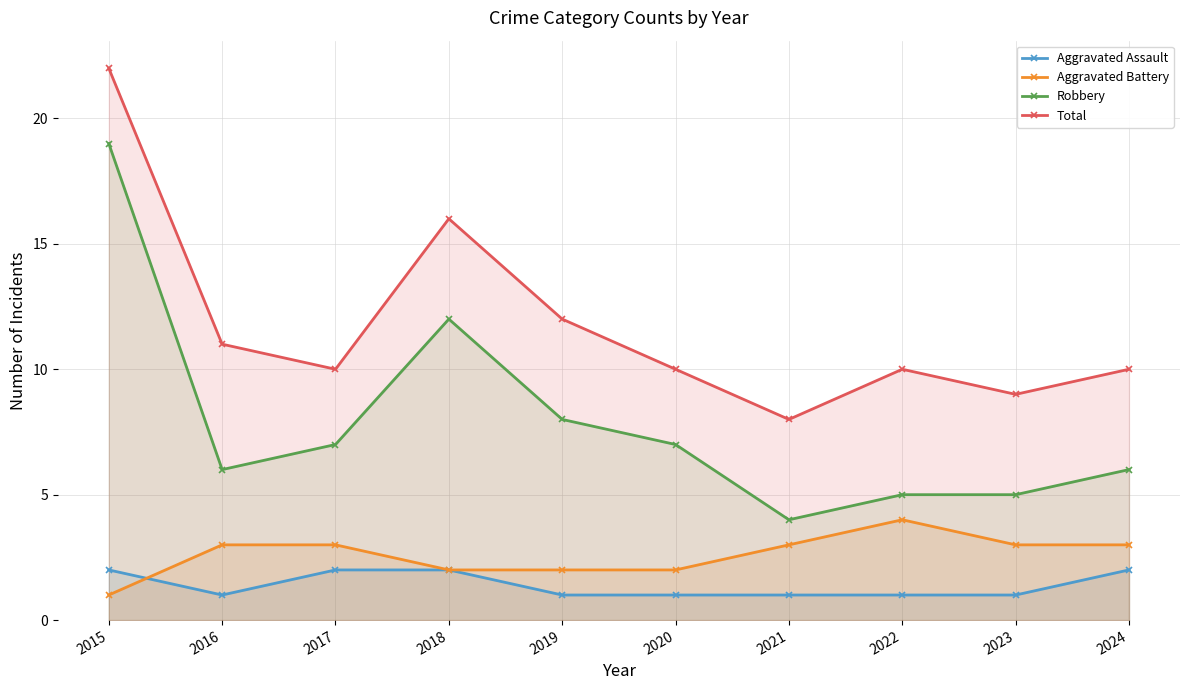

True or false: Total has a value of 16 at 2023.

False